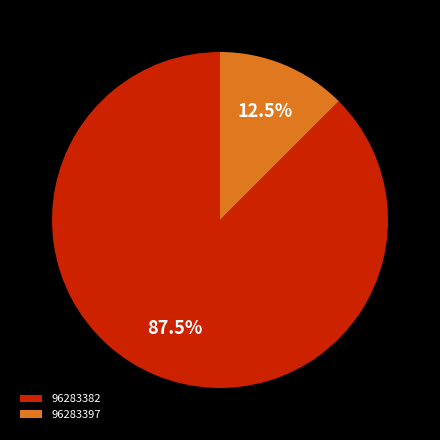

What portion of the pie excludes 96283382?

12.5%